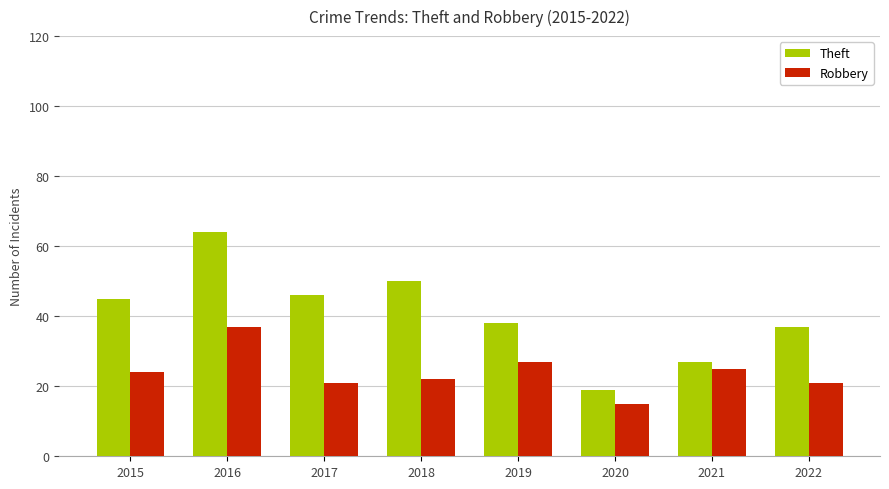

At which category is the sum across all series the highest?

2016